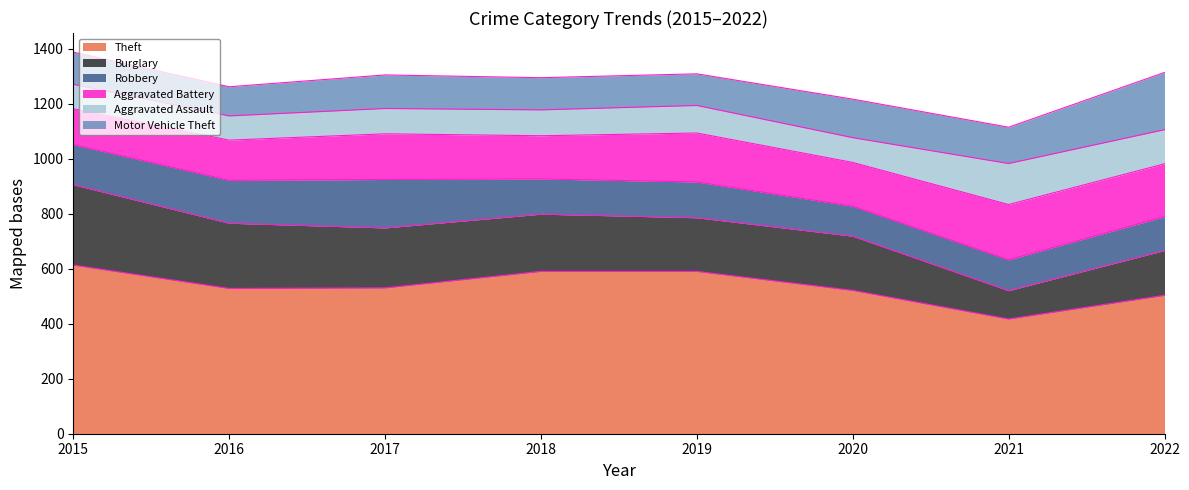

What is the difference between the highest and lowest values at 2017?

438